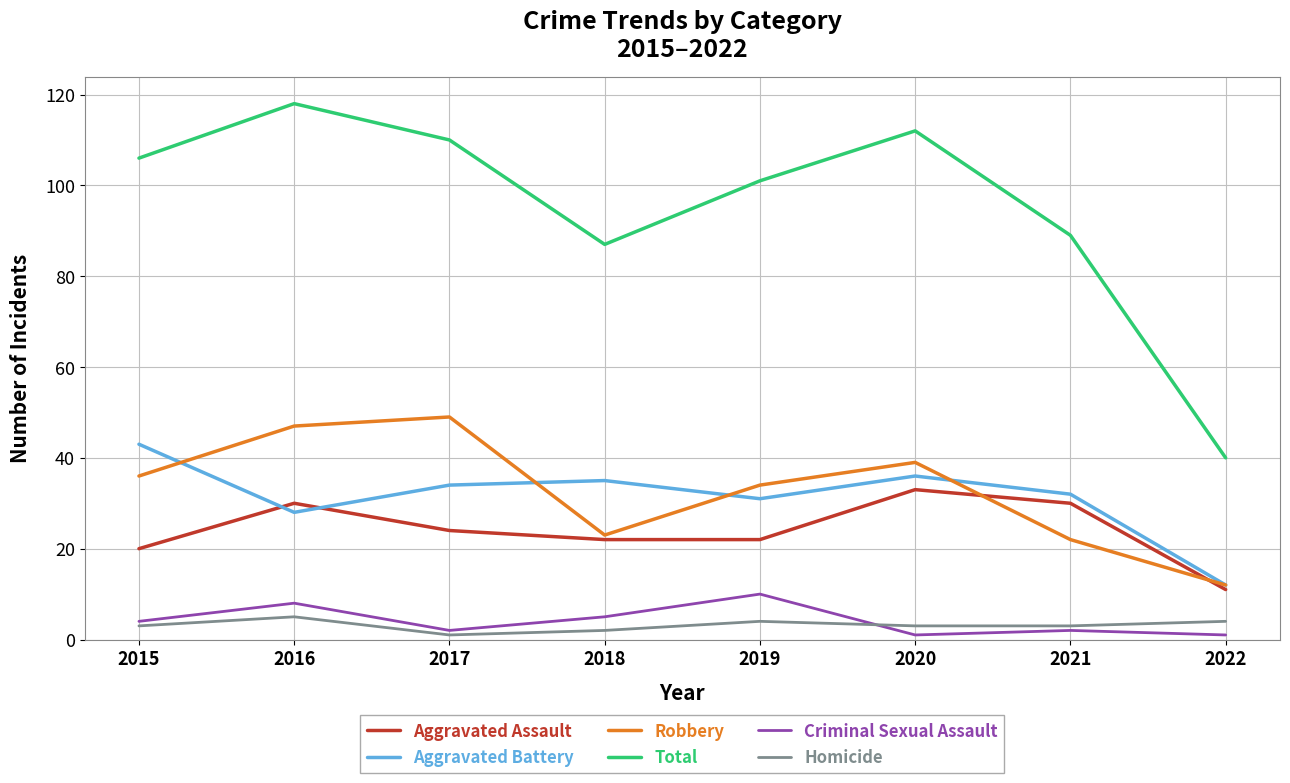

What is the difference between the maximum and second lowest values in the Homicide series?

3